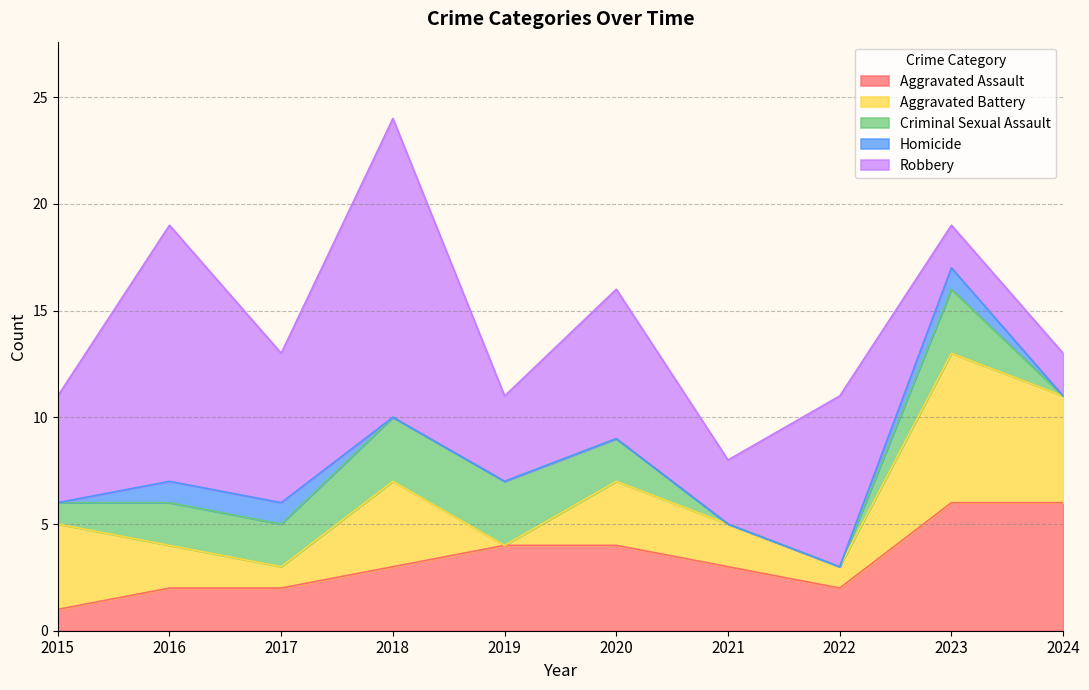

What is the maximum value for Aggravated Assault?

6